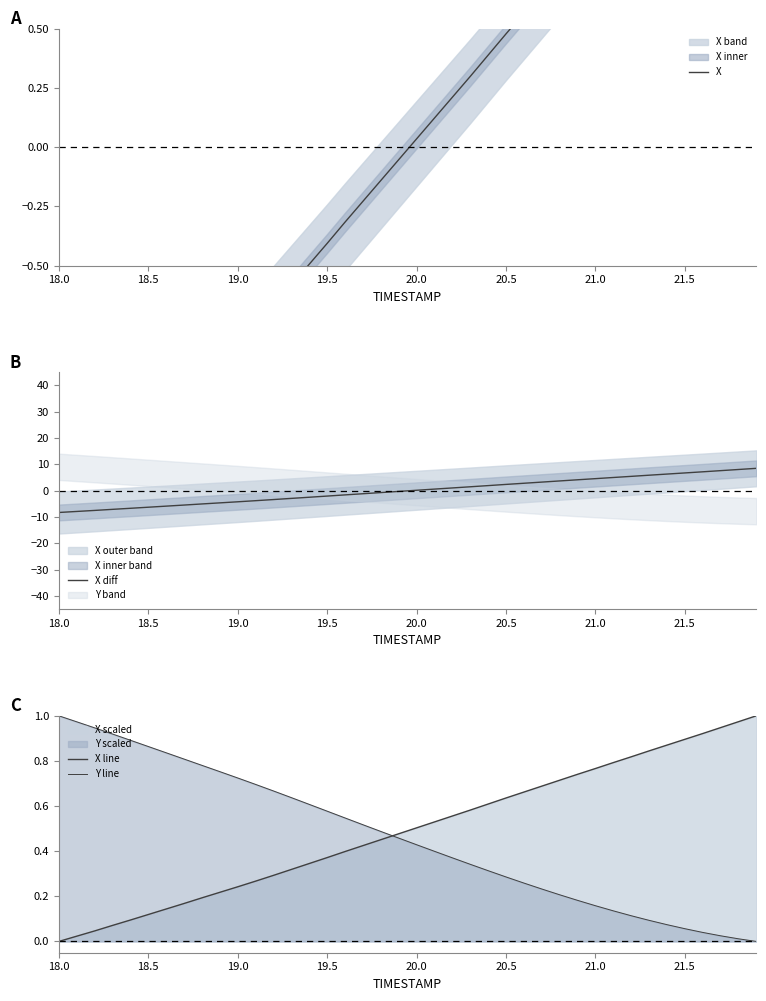

What is the maximum value for X diff?

8.5